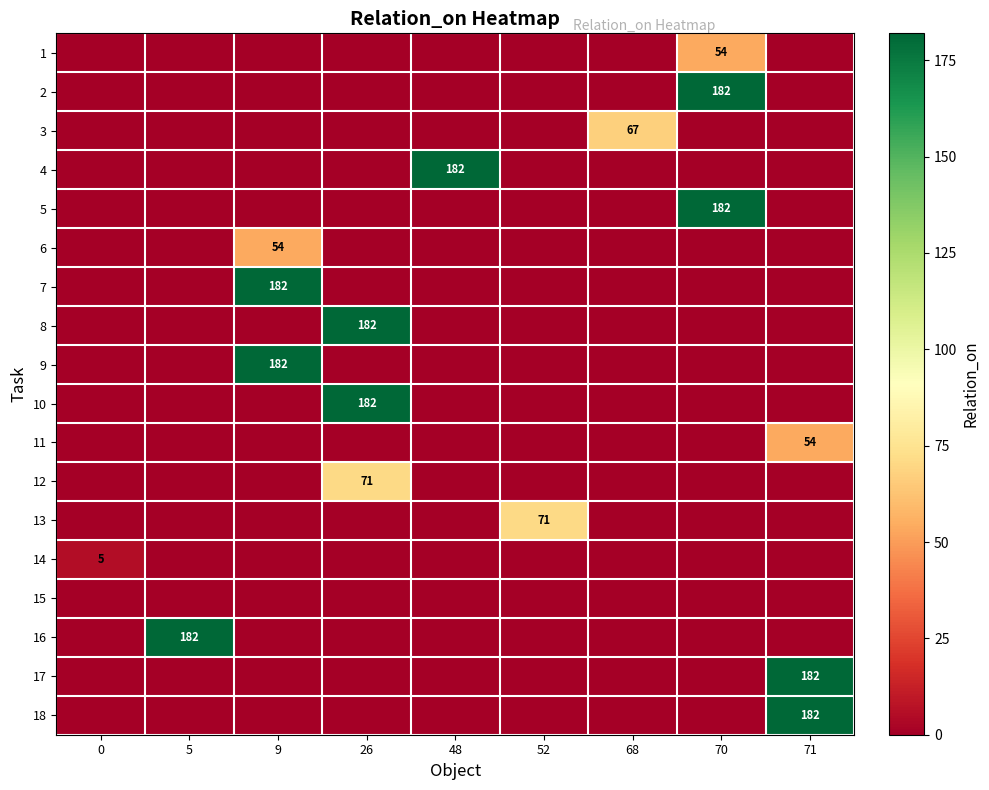

How many values in 1 are above zero?

1